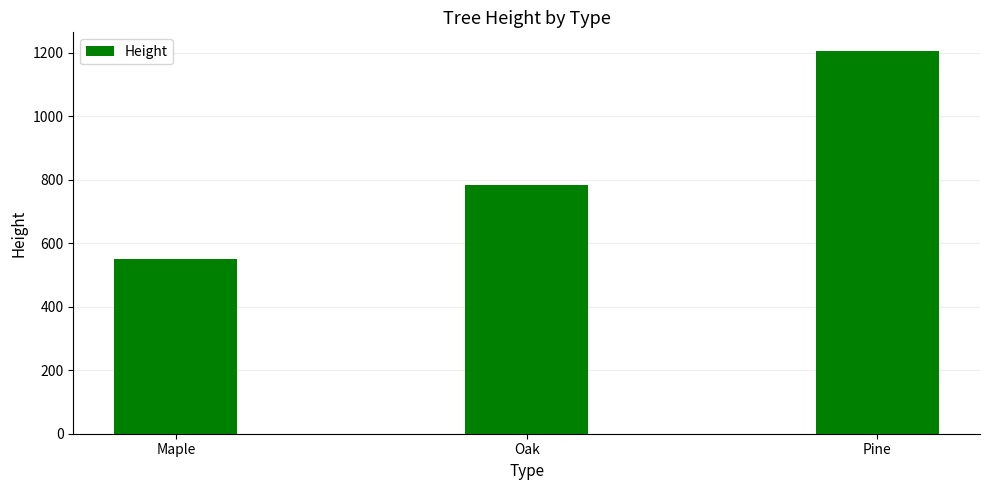

List the labels in order of value, smallest first.

Maple, Oak, Pine